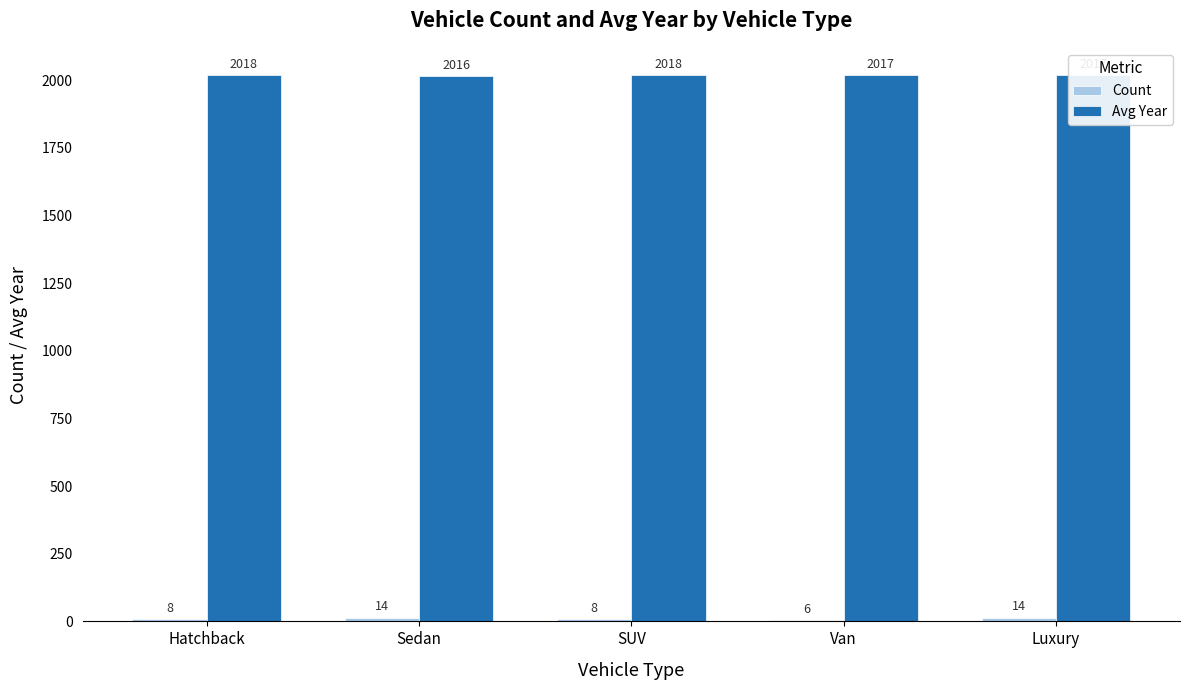

How many categories are shown in the chart?

5